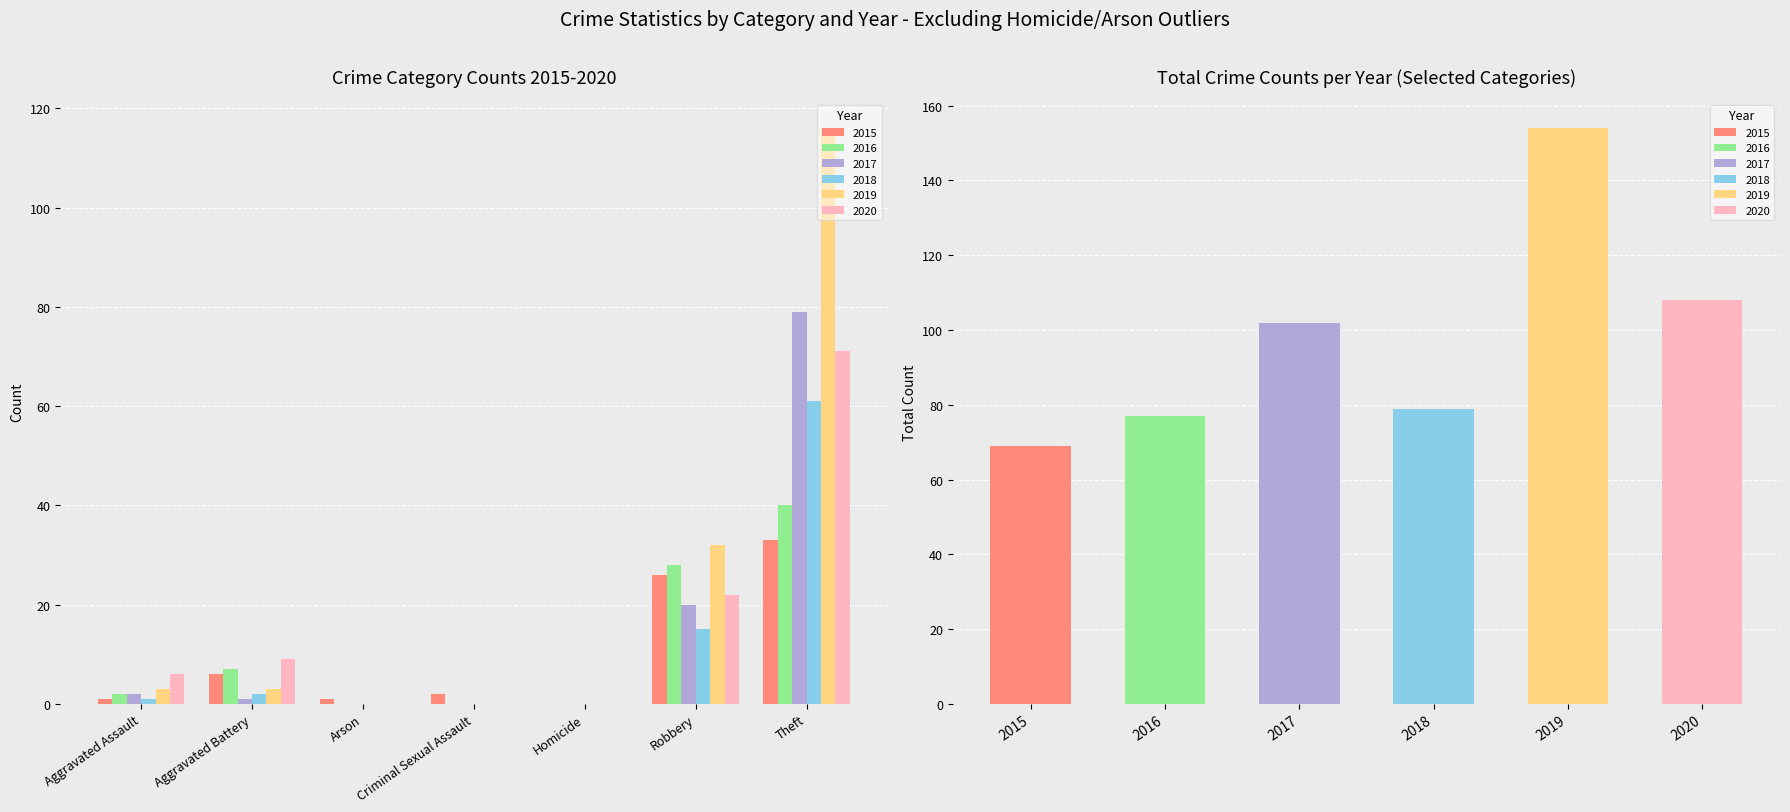

List the labels in order of 2019 value, smallest first.

Arson, Criminal Sexual Assault, Homicide, Aggravated Assault, Aggravated Battery, Robbery, Theft